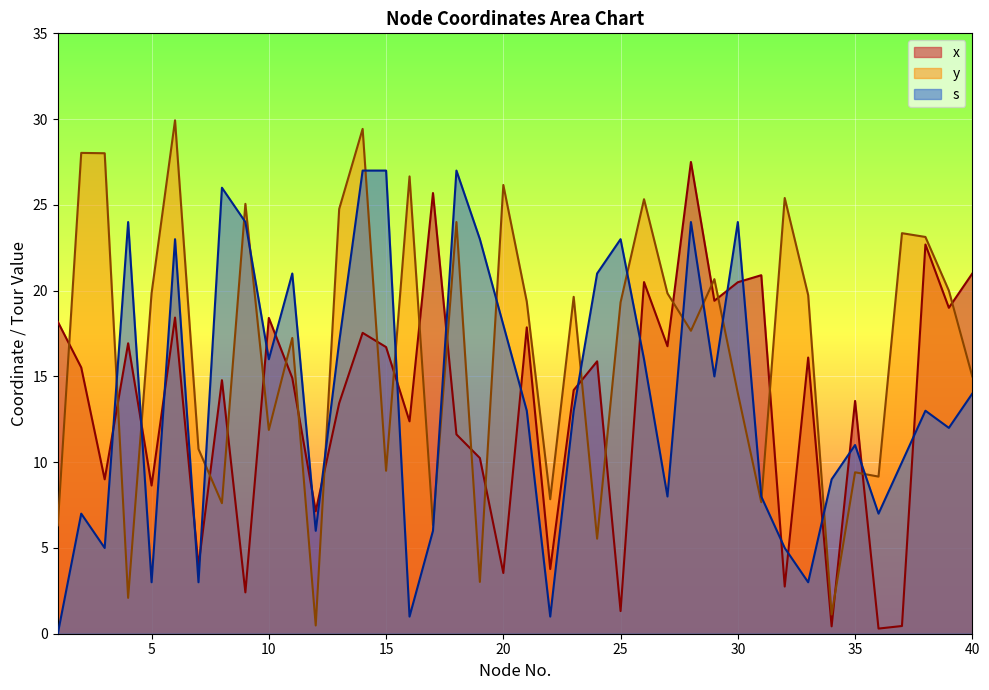

After their last crossing, which series has the higher values: y or x?

x